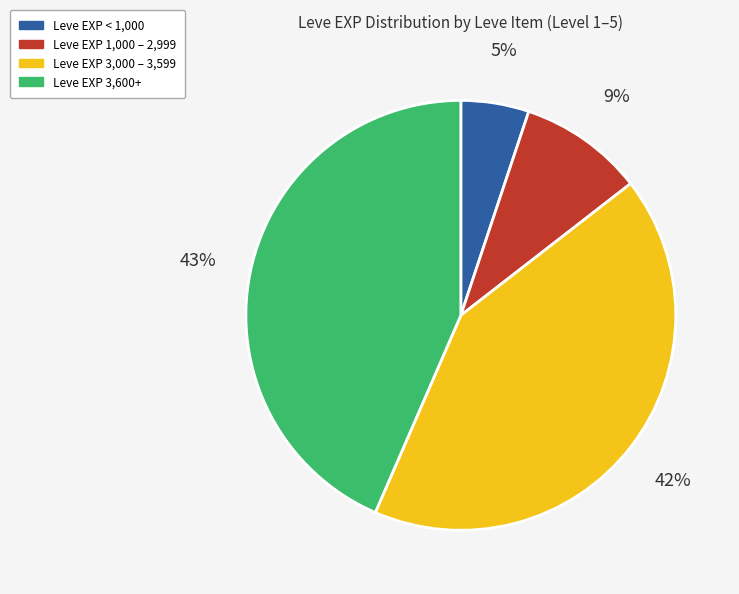

What is the largest slice in the pie chart?

Leve EXP 3,600+